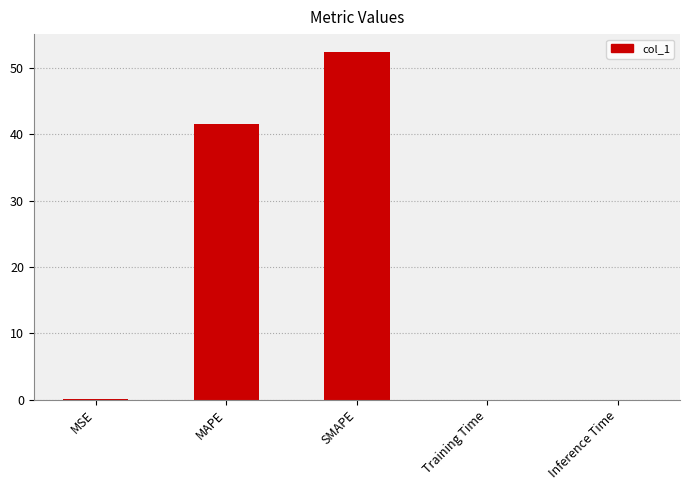

How many categories are shown in the chart?

5